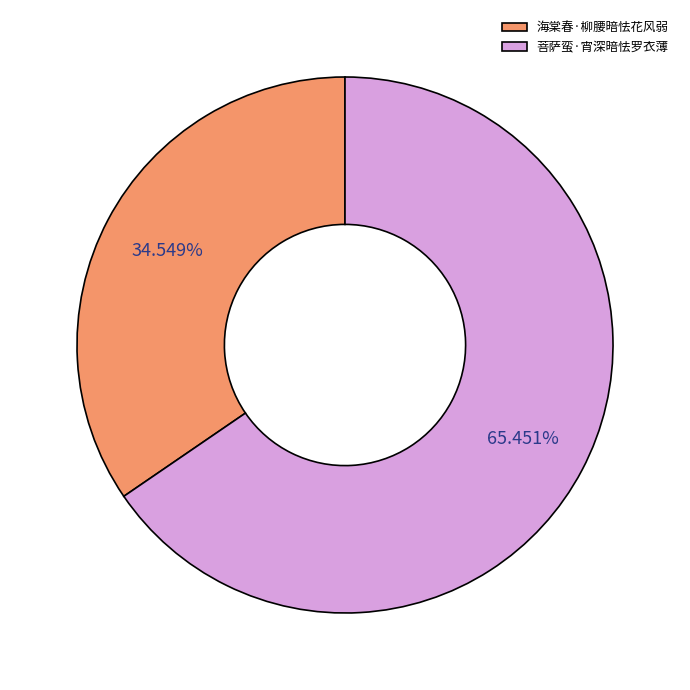

Rank the categories by value from highest to lowest.

菩萨蛮·宵深暗怯罗衣薄, 海棠春·柳腰暗怯花风弱